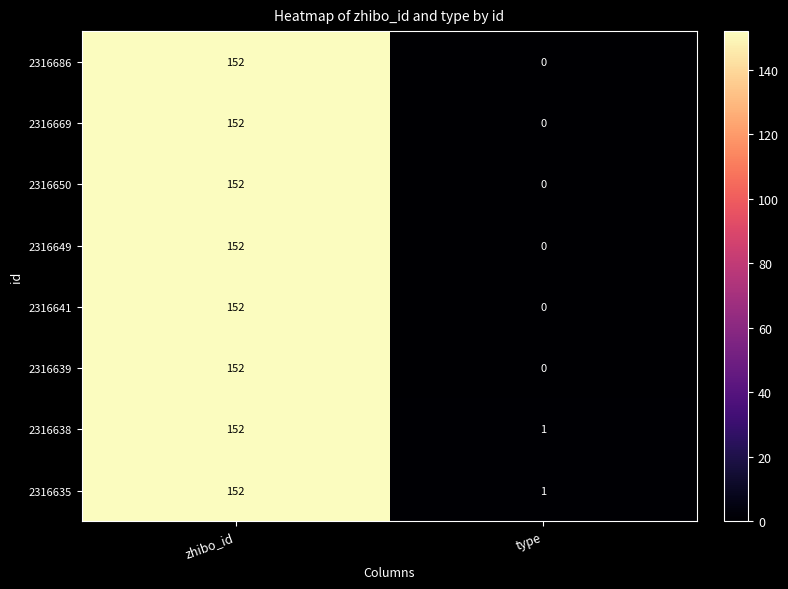

How many series are shown in this chart?

8